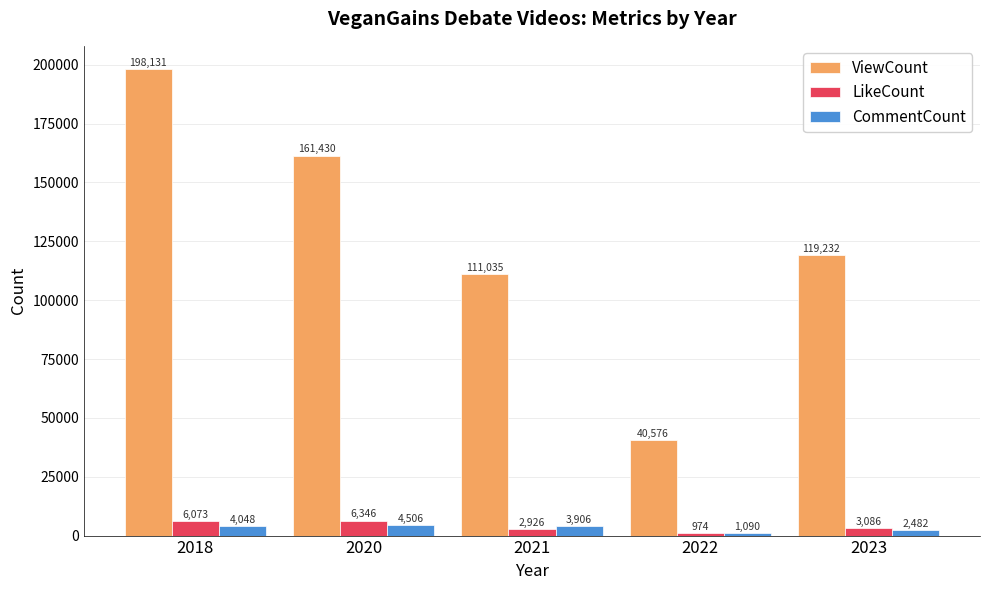

How many values in the LikeCount series are below 3086?

2